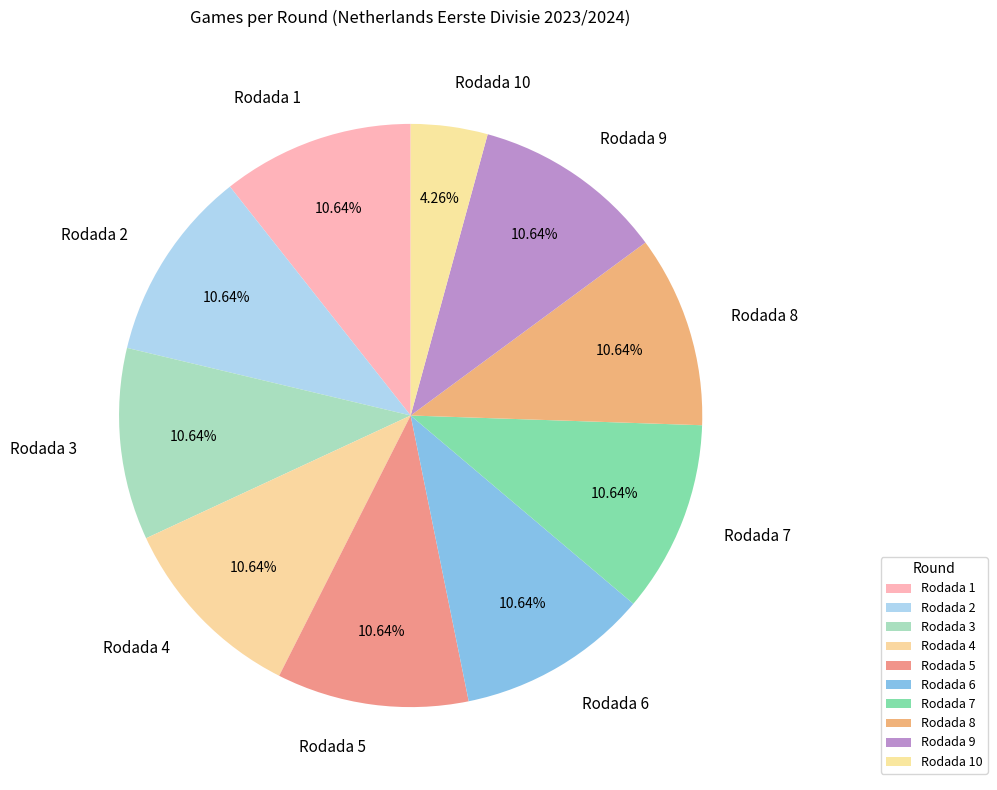

What percentage is the Rodada 4 slice, to the nearest percent?

11%